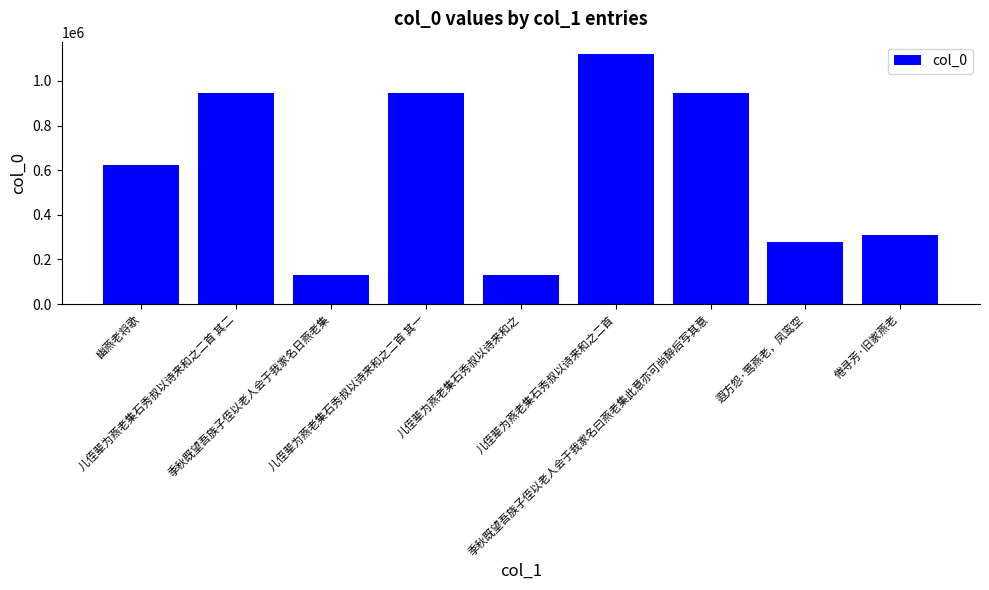

What is the maximum value shown in the chart?

1119914